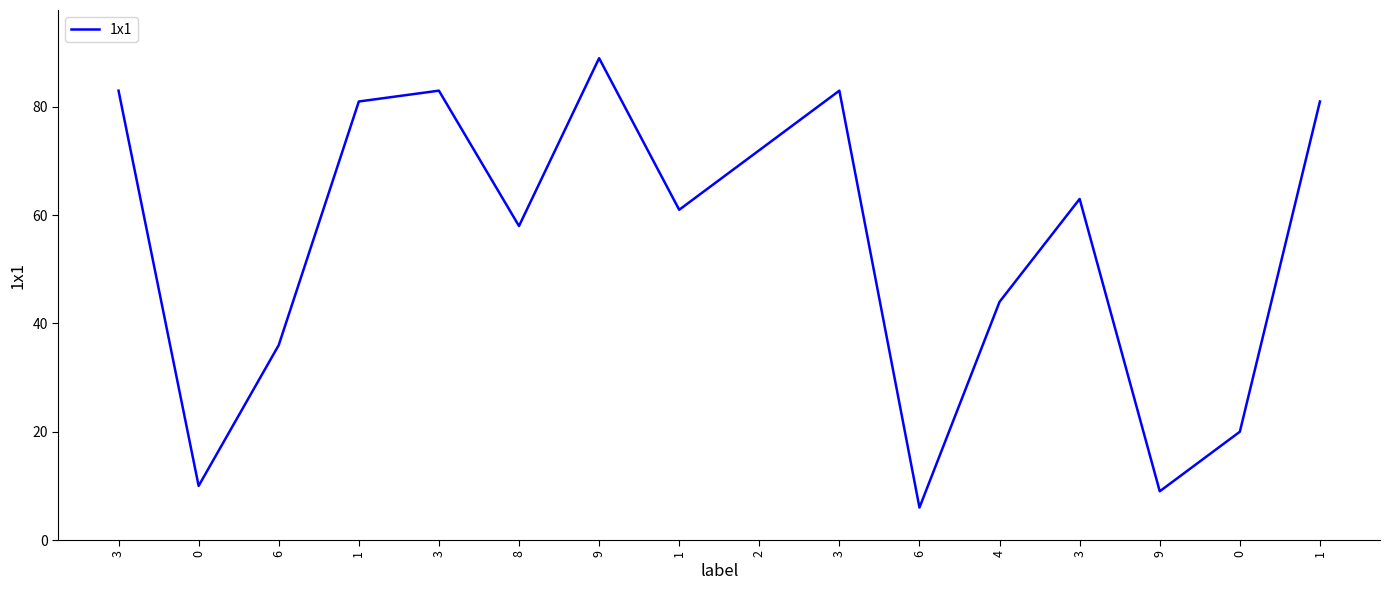

Where does the data first go above 63?

3